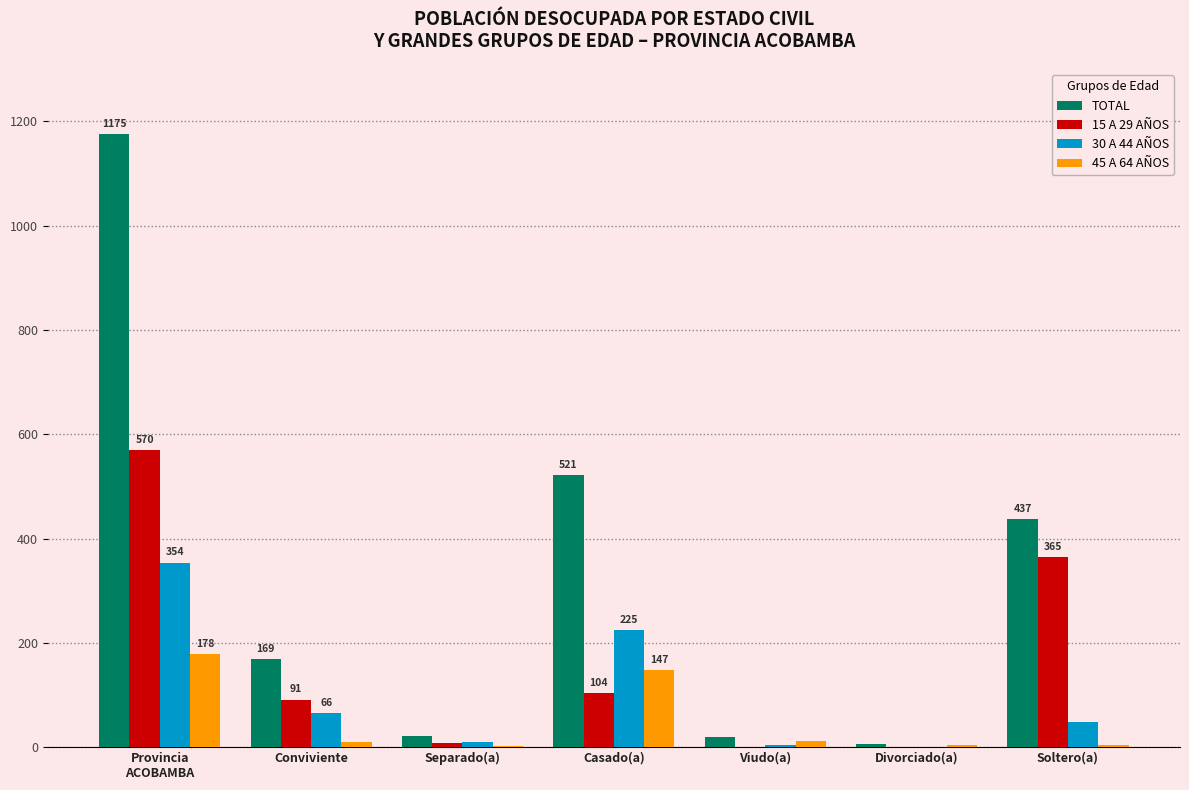

Which series has the largest total across all categories?

TOTAL